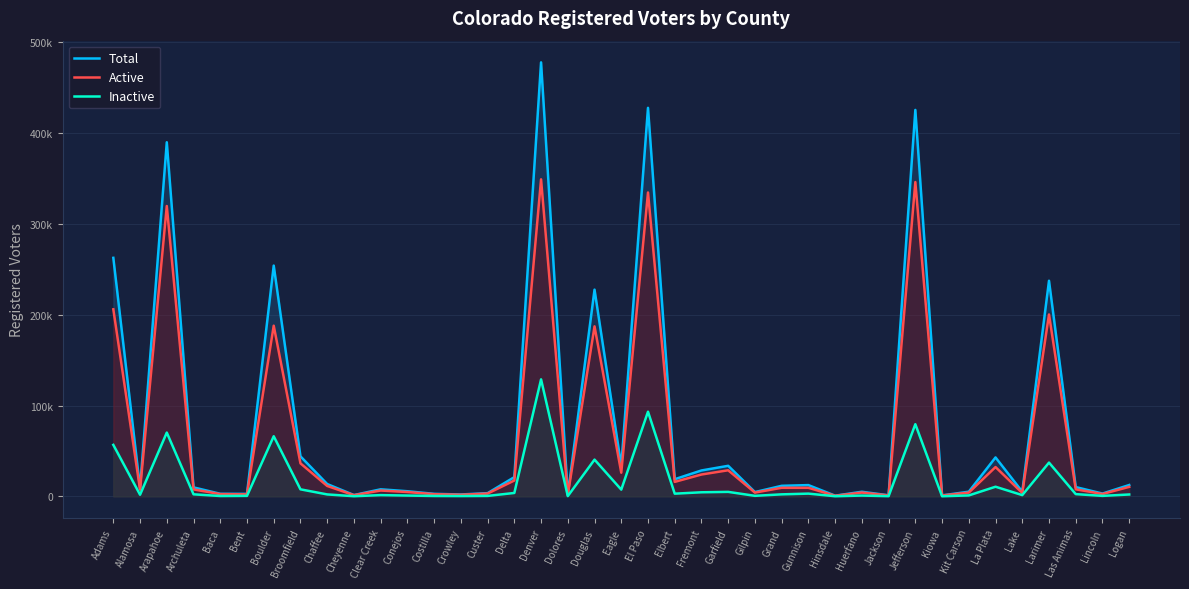

What is the maximum value for Total?

477757